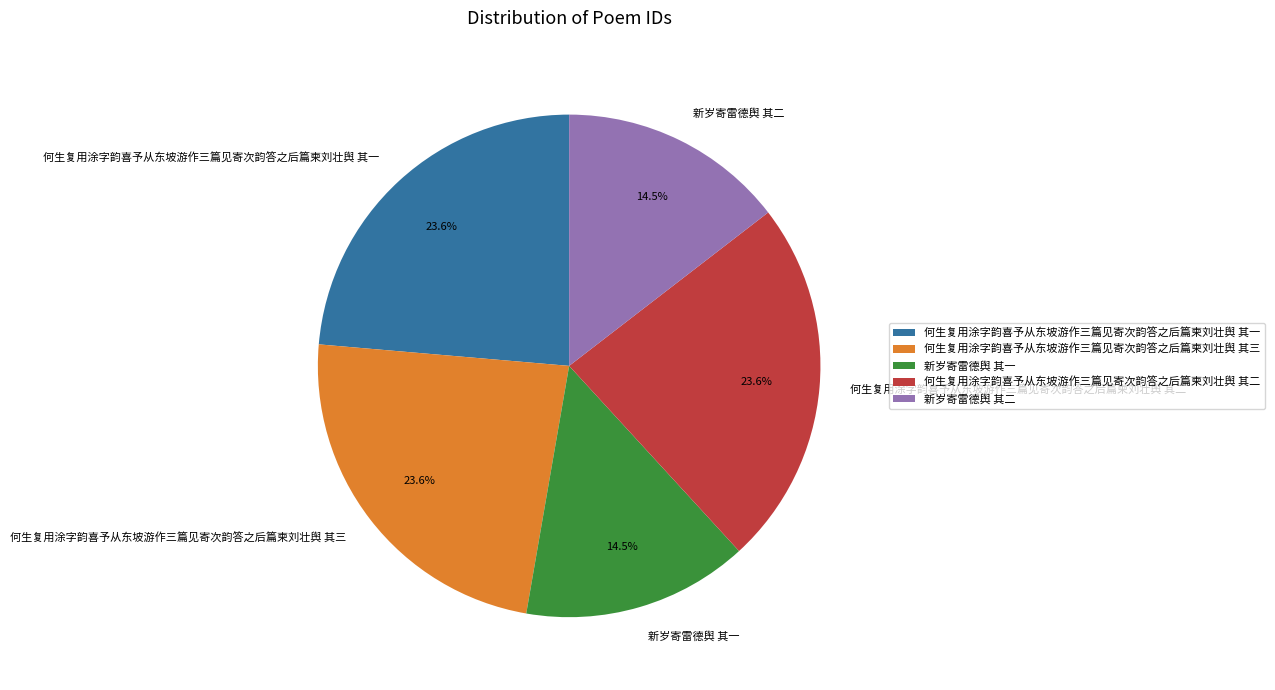

How many slices are in this pie chart?

5